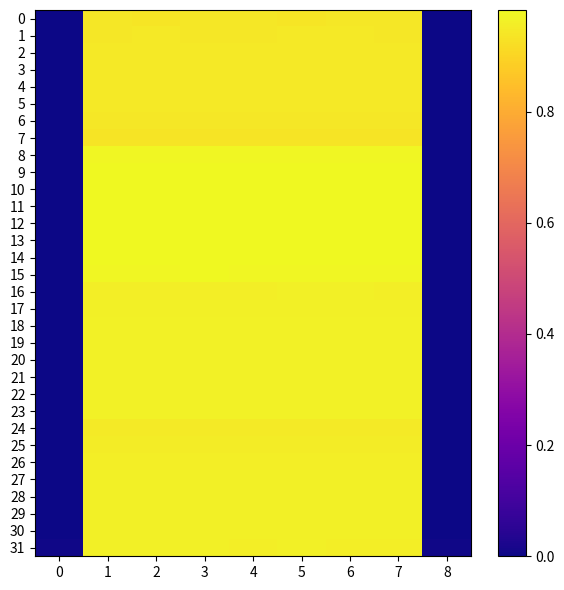

Rank the series at 2 from highest to lowest value.

row_10, row_9, row_11, row_12, row_13, row_14, row_15, row_8, row_20, row_21, row_22, row_23, row_19, row_18, row_17, row_28, row_29, row_27, row_30, row_31, row_16, row_26, row_25, row_24, row_2, row_3, row_4, row_1, row_5, row_6, row_0, row_7